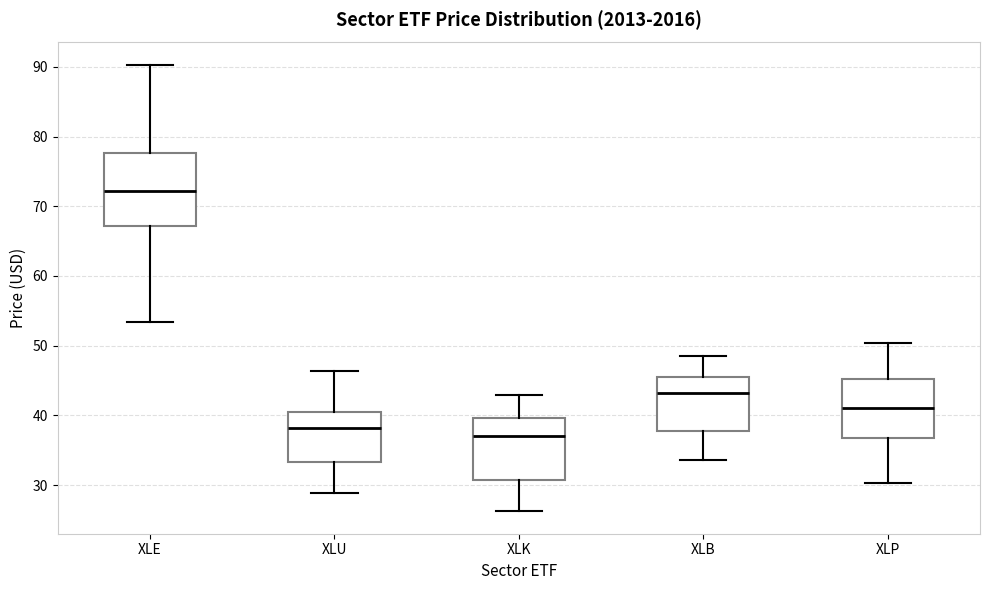

Where does the median line of the box for XLE sit on the y-axis? The values are not printed on the chart, so give them approximately, as read against the axis.

72